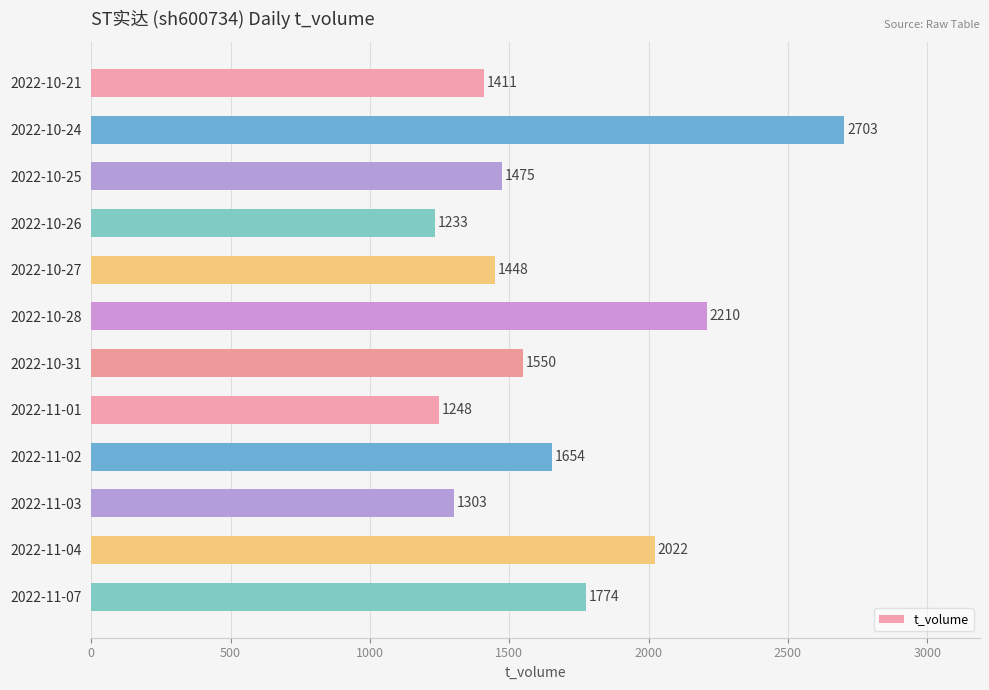

Reading top to bottom, what are all the values shown in this chart?

2022-10-21=1411	2022-10-24=2703	2022-10-25=1475	2022-10-26=1233	2022-10-27=1448	2022-10-28=2210	2022-10-31=1550	2022-11-01=1248	2022-11-02=1654	2022-11-03=1303	2022-11-04=2022	2022-11-07=1774